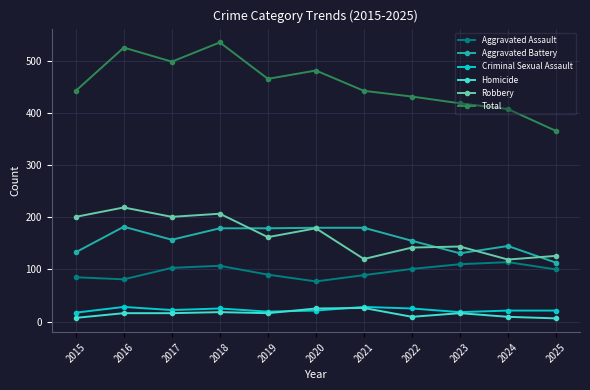

At which label does Aggravated Battery reach its minimum?

2025